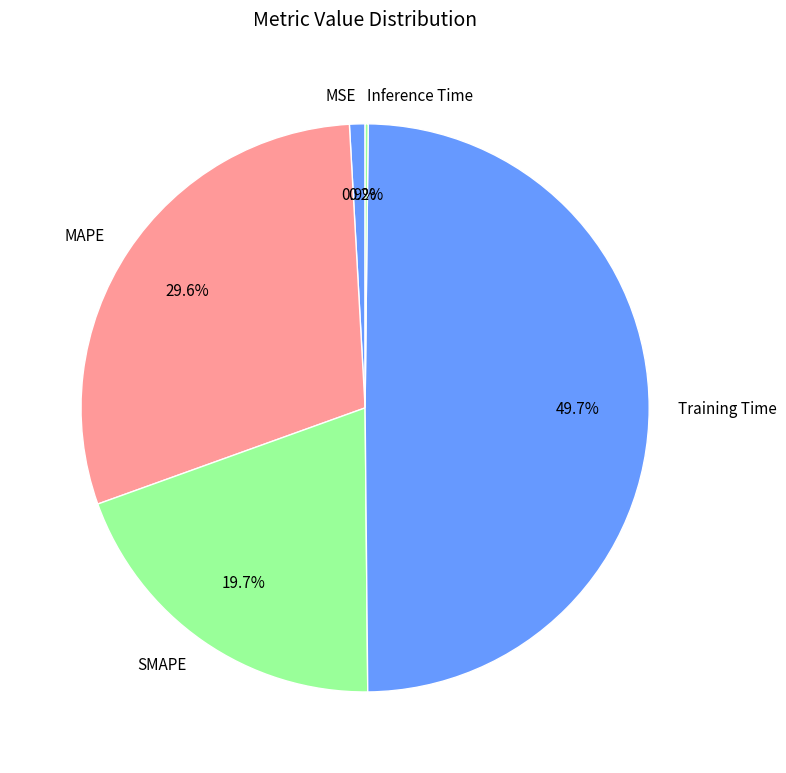

Is the sum of SMAPE and MSE greater than half?

No